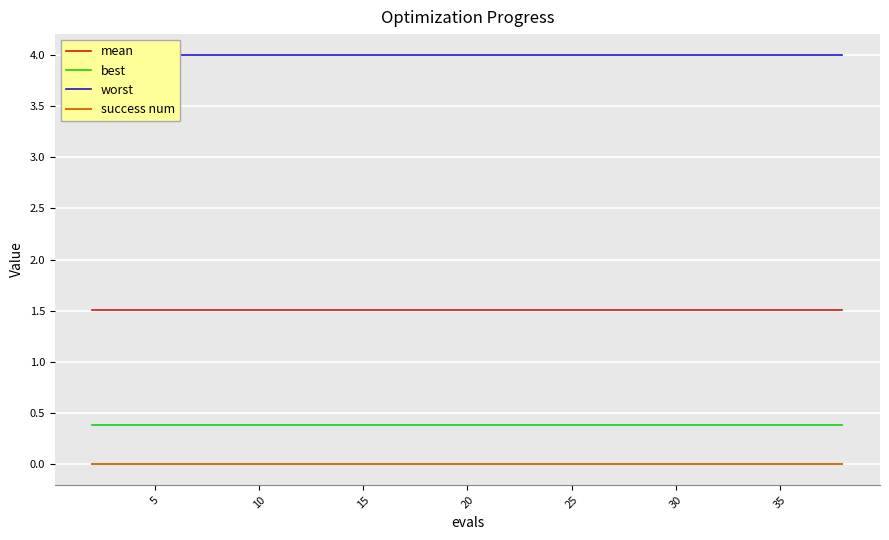

What is the highest value of the mean series?

1.5